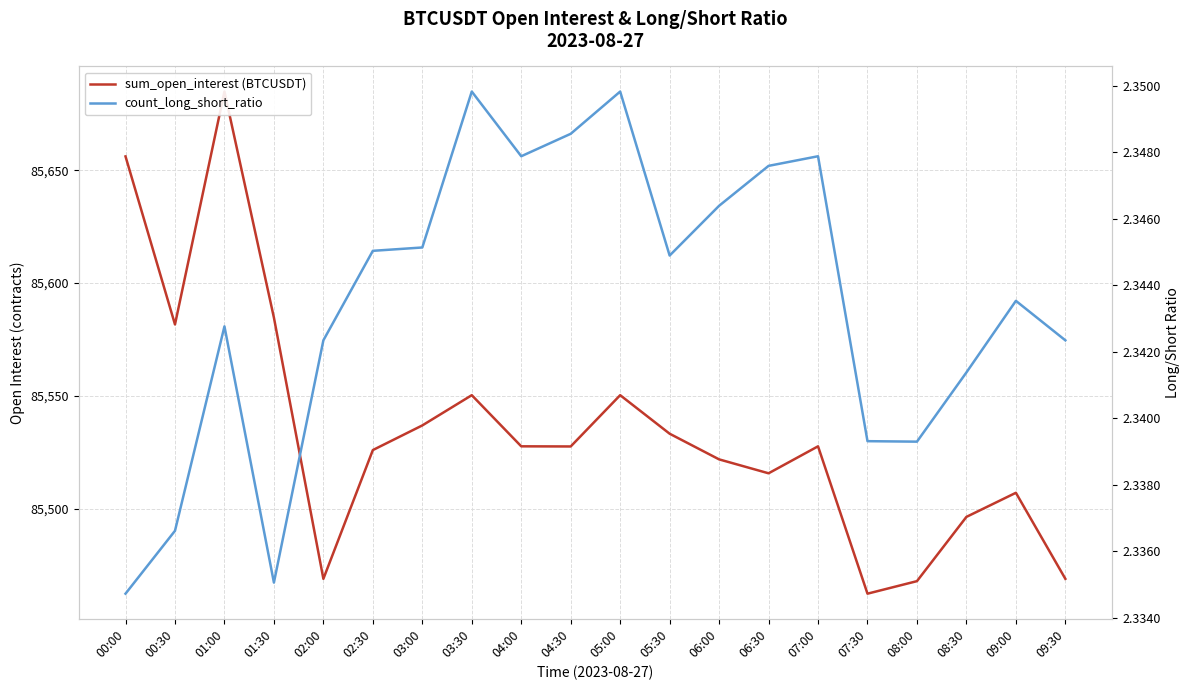

Reading right to left, extract all data points from this chart.

sum_open_interest (BTCUSDT): 85469.0	85507.1	85496.5	85468.0	85462.4	85527.7	85515.8	85521.9	85533.3	85550.4	85527.6	85527.7	85550.4	85537.0	85526.0	85469.0	85584.7	85684.8	85581.7	85656.1
count_long_short_ratio: 2.3	2.3	2.3	2.3	2.3	2.3	2.3	2.3	2.3	2.3	2.3	2.3	2.3	2.3	2.3	2.3	2.3	2.3	2.3	2.3